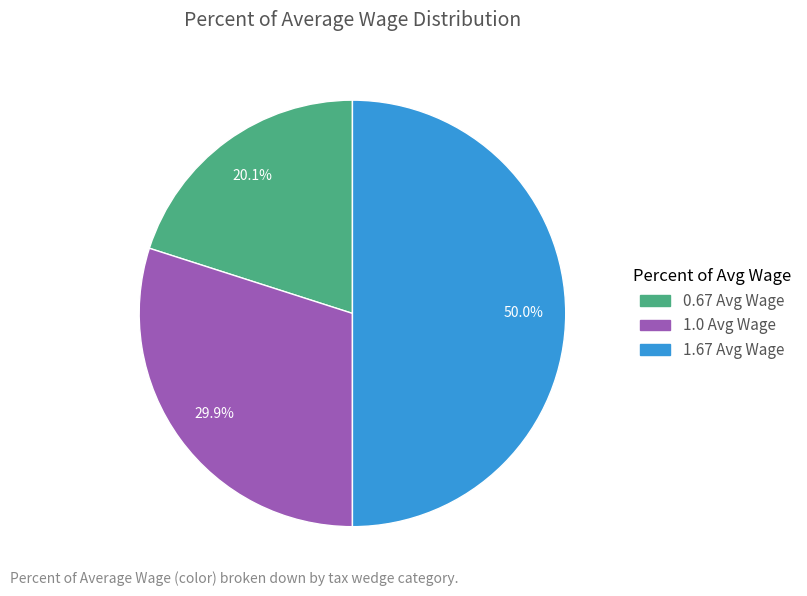

Does 1.0 Avg Wage represent more than half of the total?

No